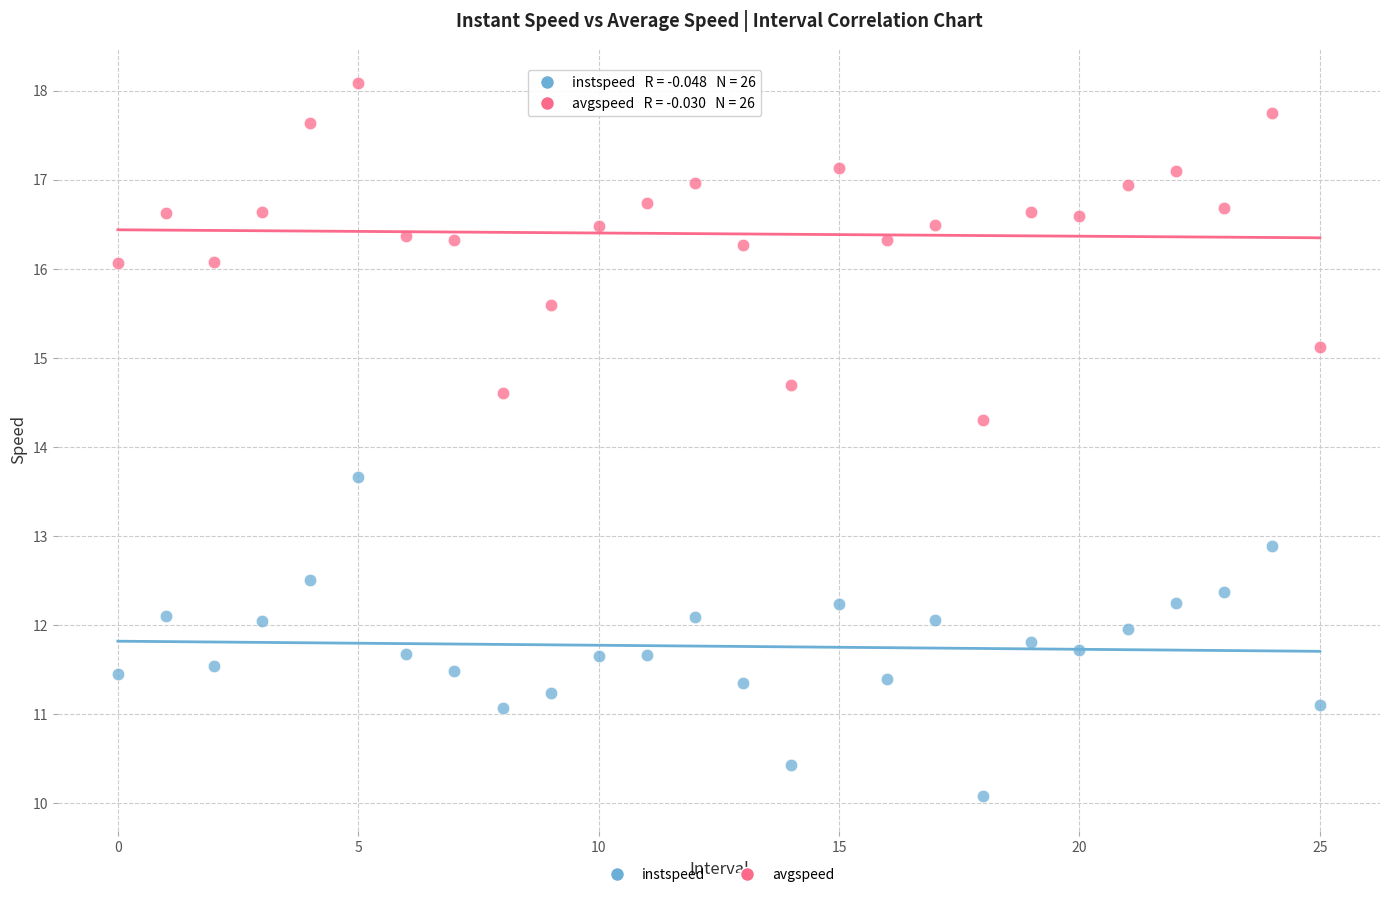

Across all data points, what is the range of Y values (max minus min)?

8.0